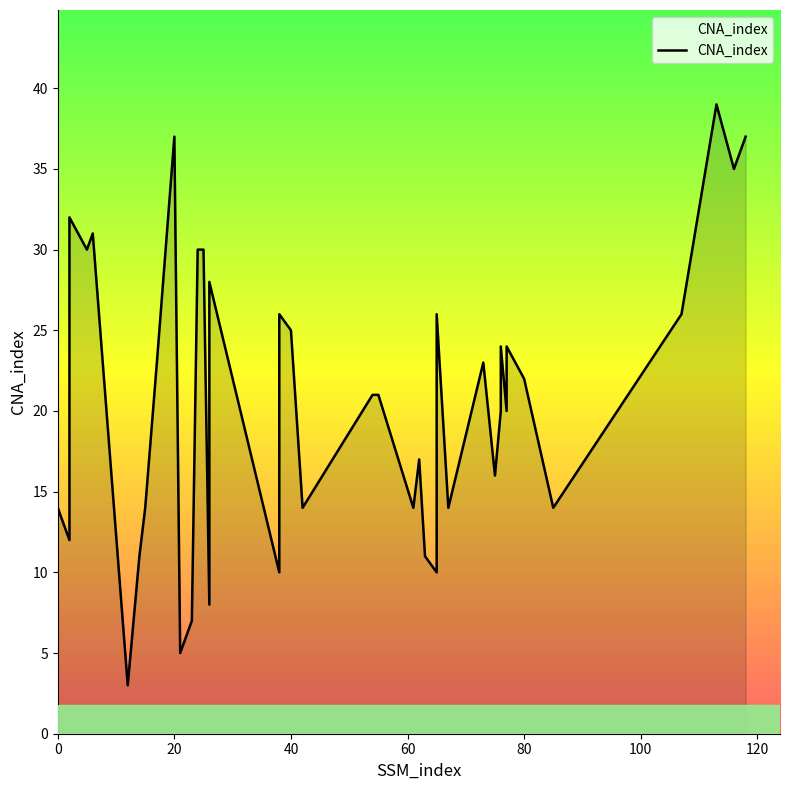

What is the value of the 12th point from the left?

7